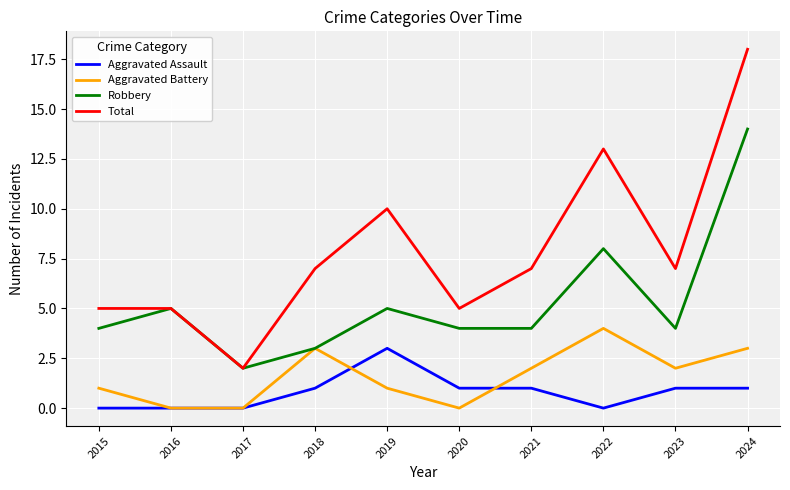

What is the difference between the maximum and minimum values in the Robbery series?

12